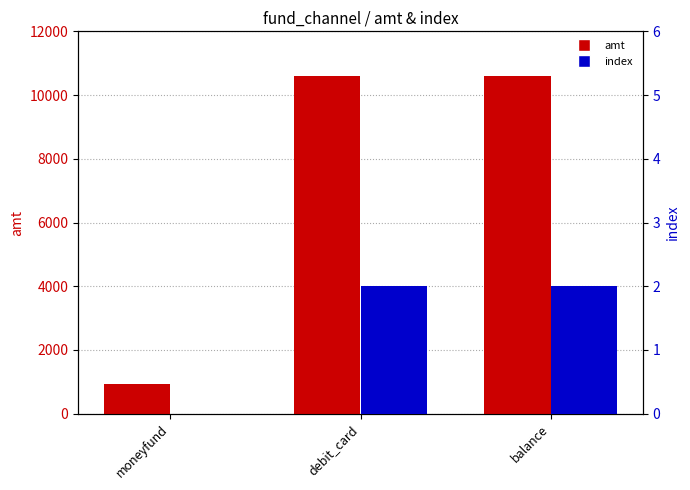

What is the difference between the maximum and minimum values in the amt series?

9670